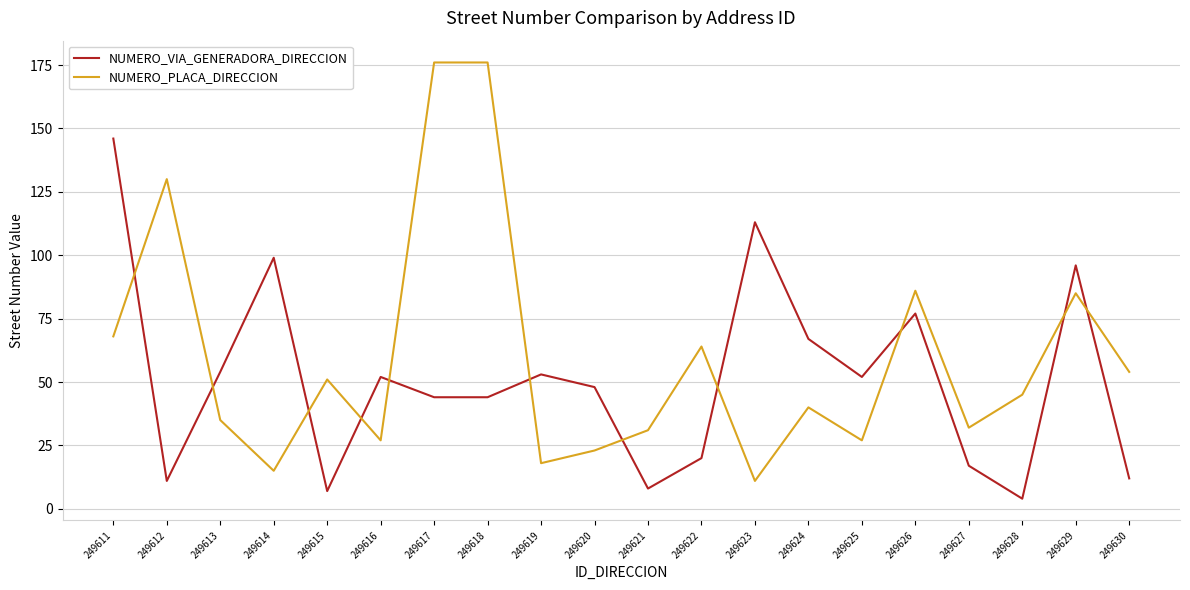

Is it true that NUMERO_VIA_GENERADORA_DIRECCION equals 138 at 249626?

False